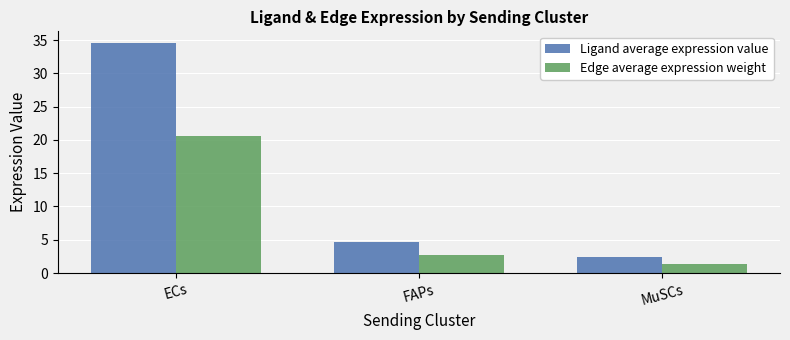

What is the label of the 2nd bar from the right?

FAPs